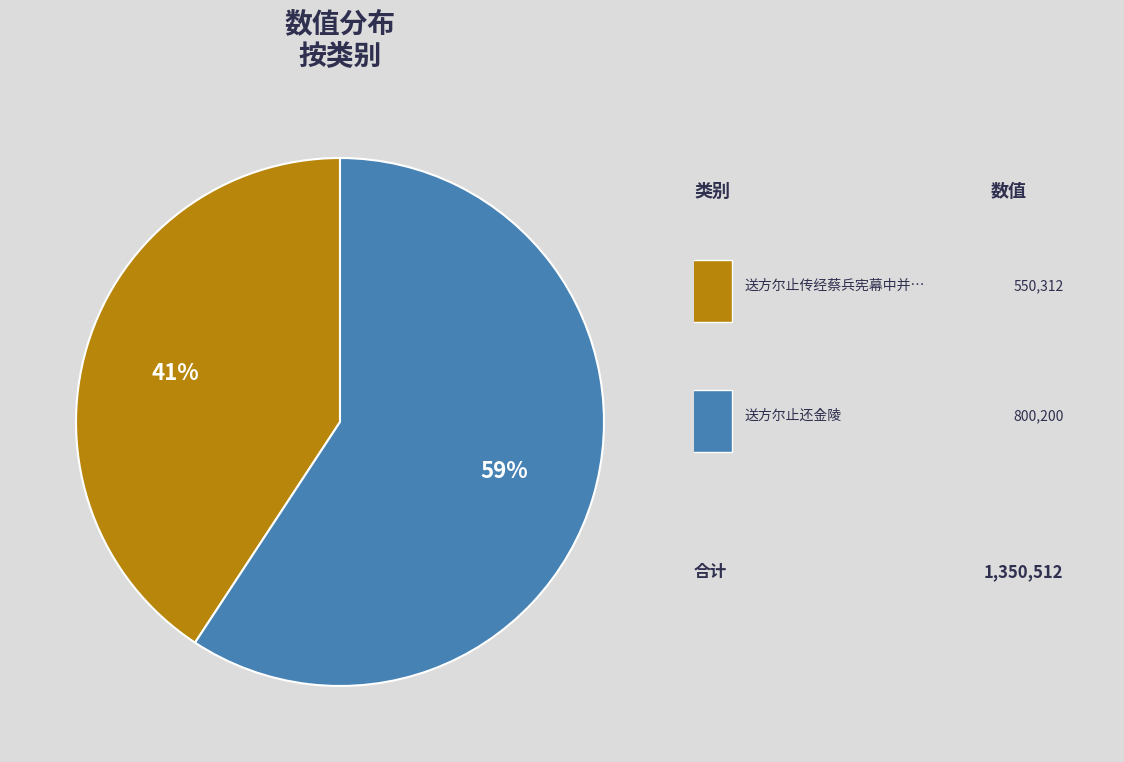

Is there any slice that represents more than half of the pie?

Yes